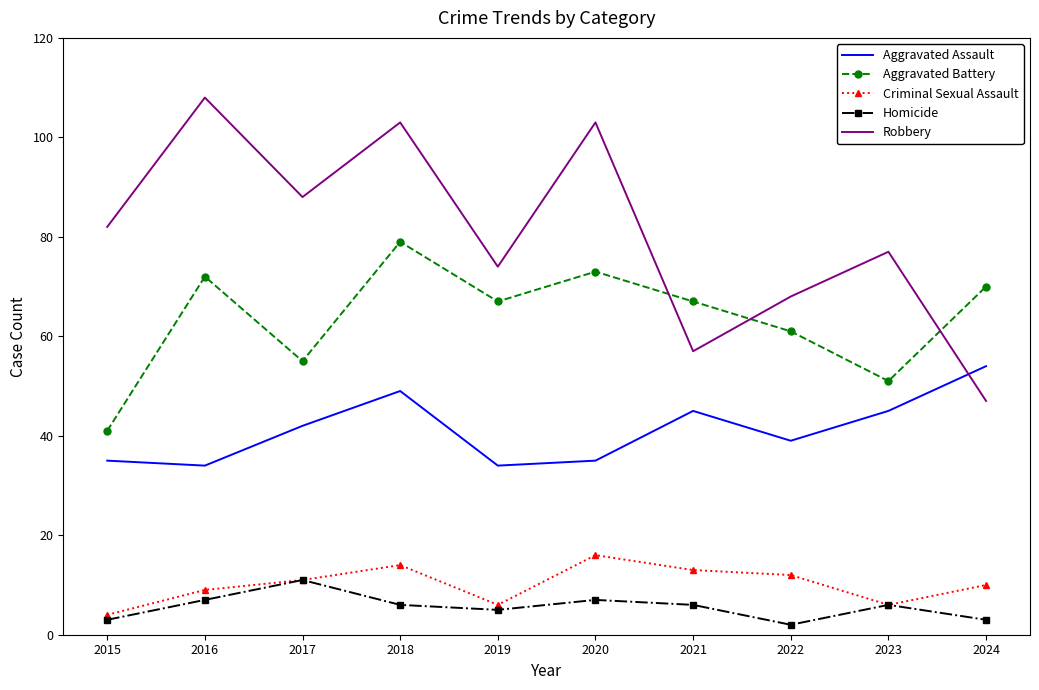

Reading right to left, transcribe all the data shown in this chart.

Aggravated Assault: 54	45	39	45	35	34	49	42	34	35
Aggravated Battery: 70	51	61	67	73	67	79	55	72	41
Criminal Sexual Assault: 10	6	12	13	16	6	14	11	9	4
Homicide: 3	6	2	6	7	5	6	11	7	3
Robbery: 47	77	68	57	103	74	103	88	108	82